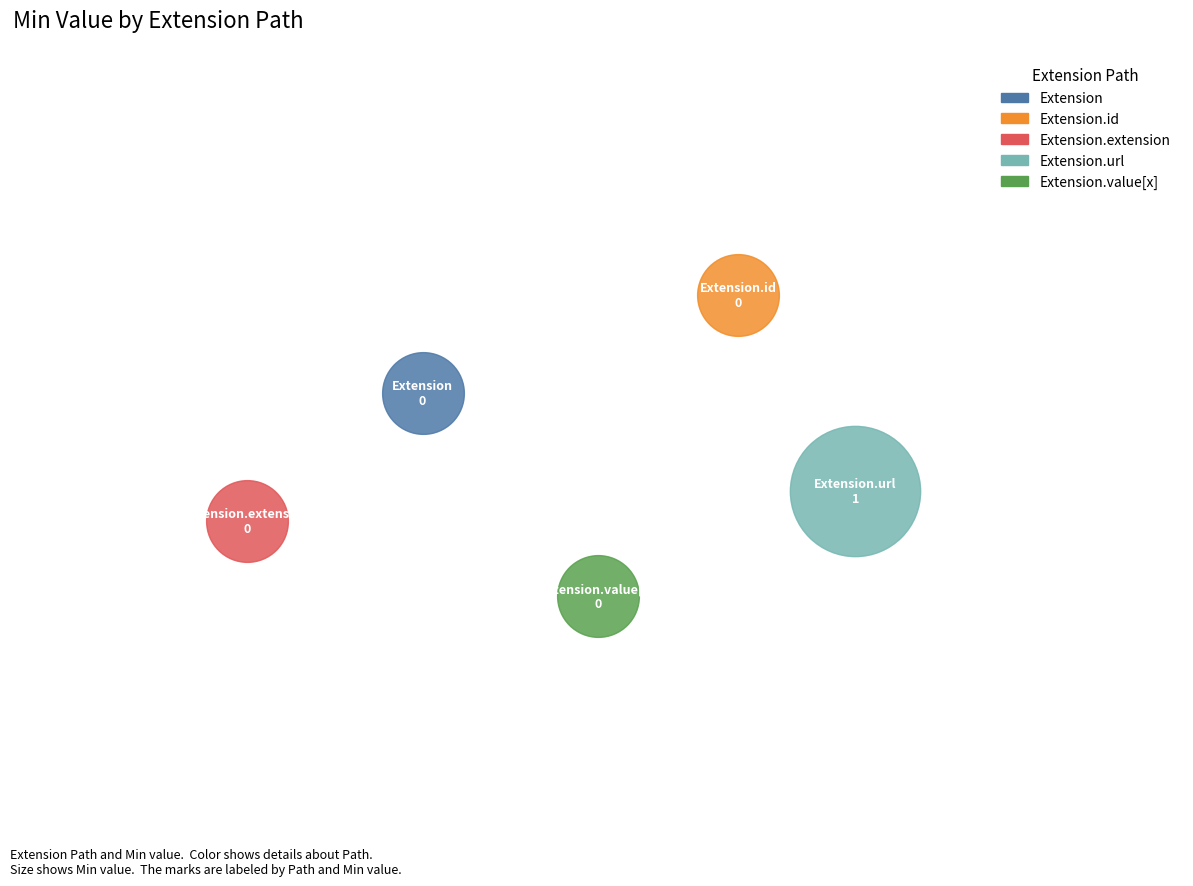

What are all the series names shown in the legend?

Extension, Extension.id, Extension.extension, Extension.url, Extension.value[x]